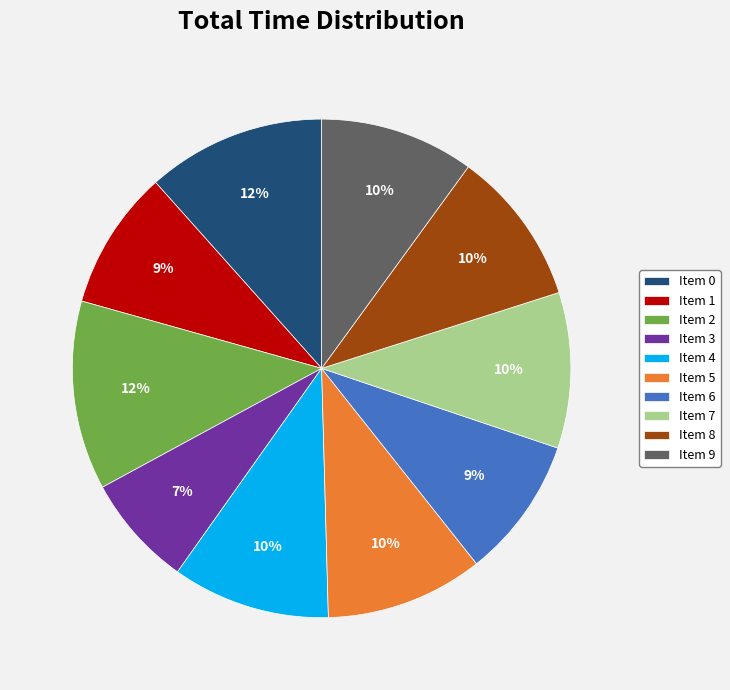

Is Item 2 the majority of the pie?

No